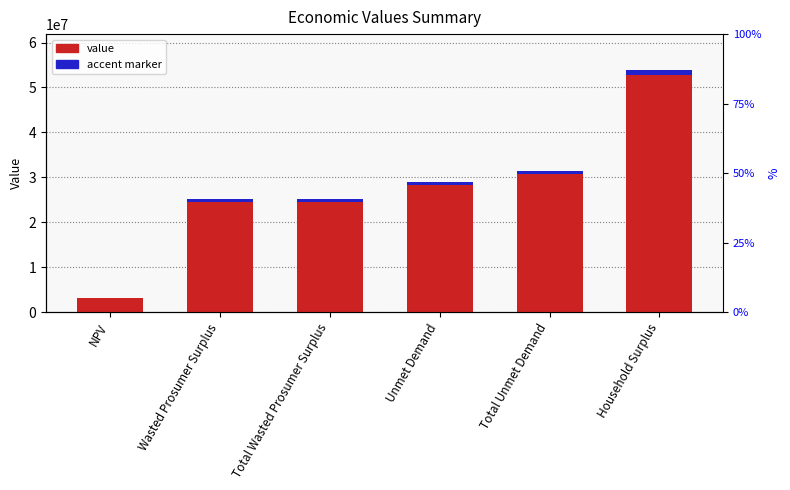

What is the highest value of the accent series?

1076258.2